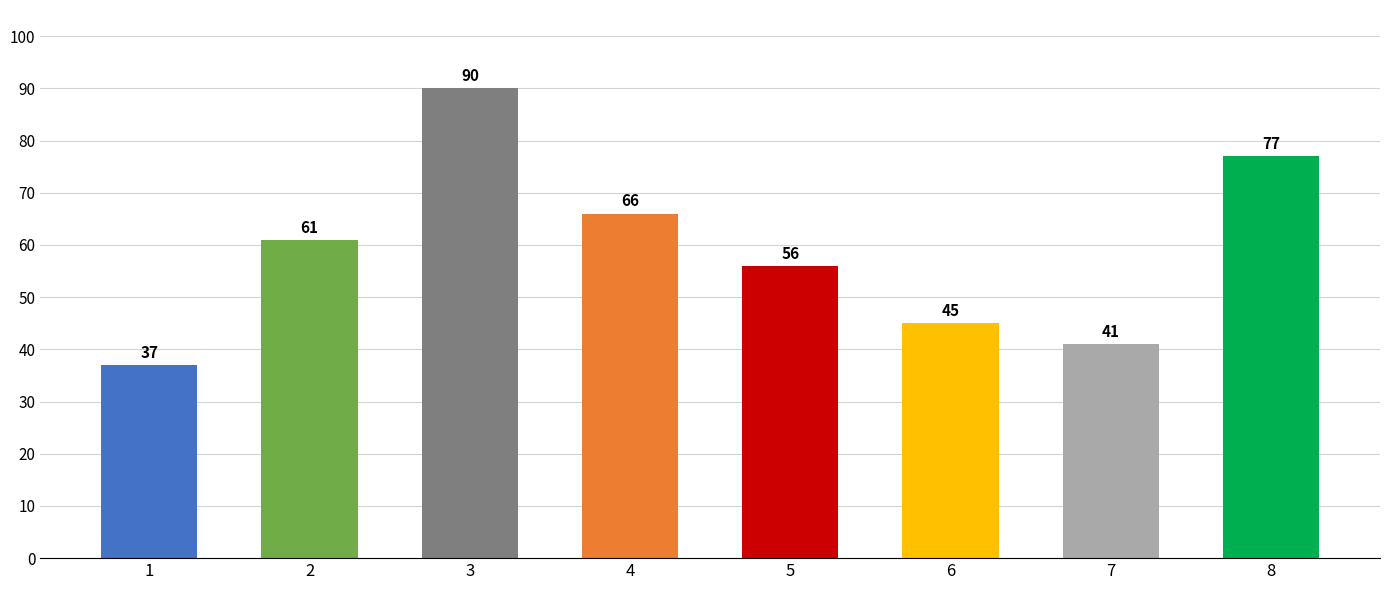

How many data points does each series have?

8